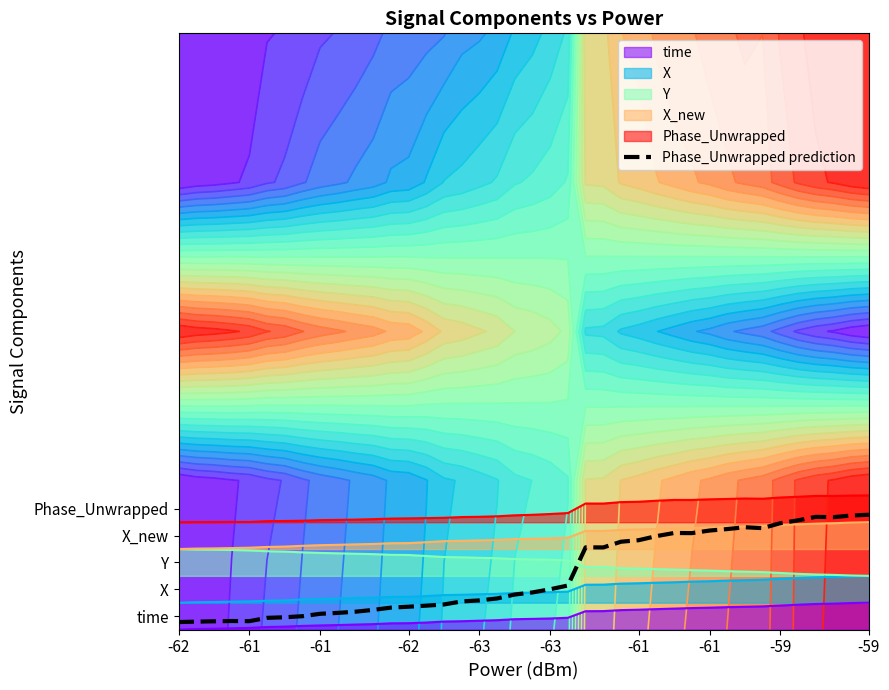

Reading left to right, list all the values displayed in this chart.

0.1	0.1	0.1	0.1	0.1	0.1	0.1	0.1	0.1	0.1	0.1	0.1	0.1	0.2	0.2	0.2	0.2	0.2	0.2	0.2	0.2	0.3	0.3	0.6	0.6	0.6	0.6	0.6	0.6	0.6	0.7	0.7	0.7	0.7	0.7	0.7	0.8	0.8	0.8	0.8